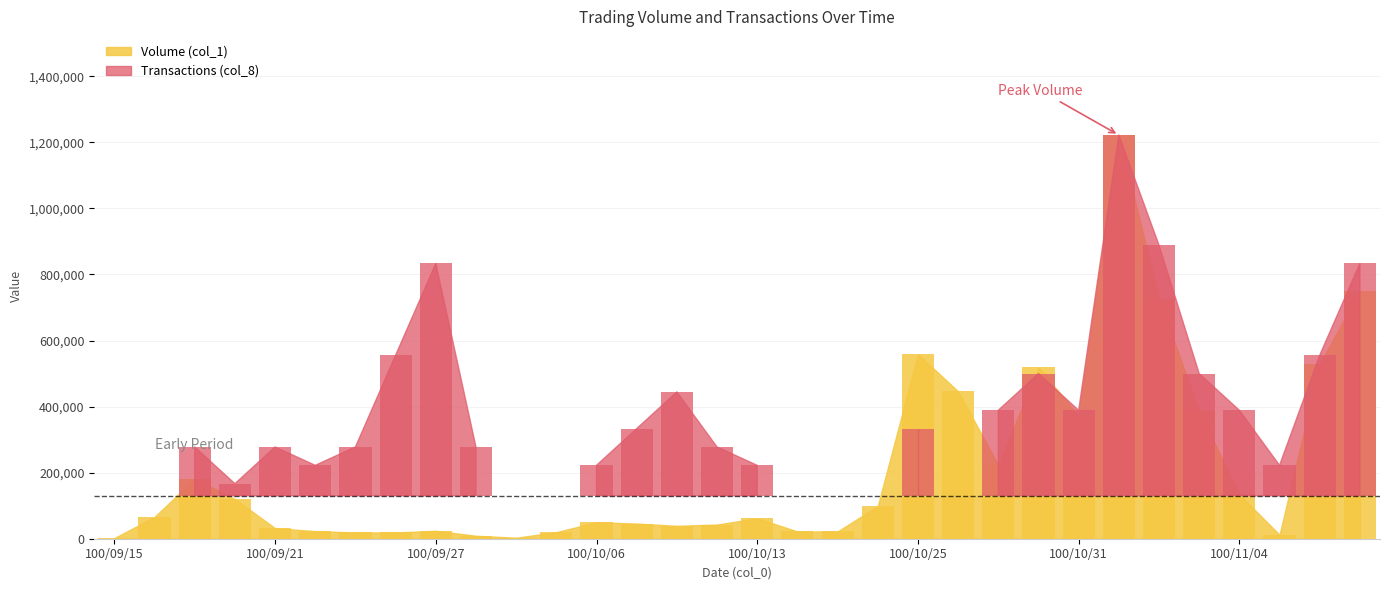

Which category has the lowest value in the Transactions (col_8) series?

100/09/15